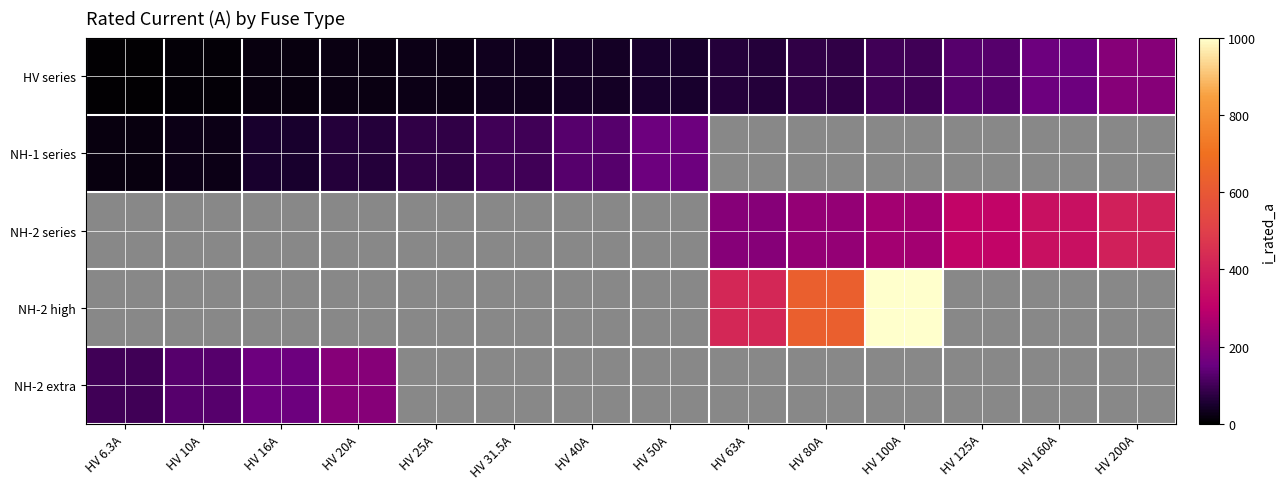

What is the difference between the highest and lowest values at HV 50A?

160.0